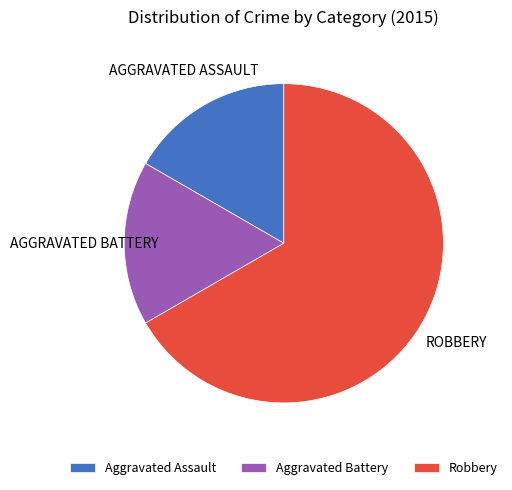

Count the number of slices in the pie.

3